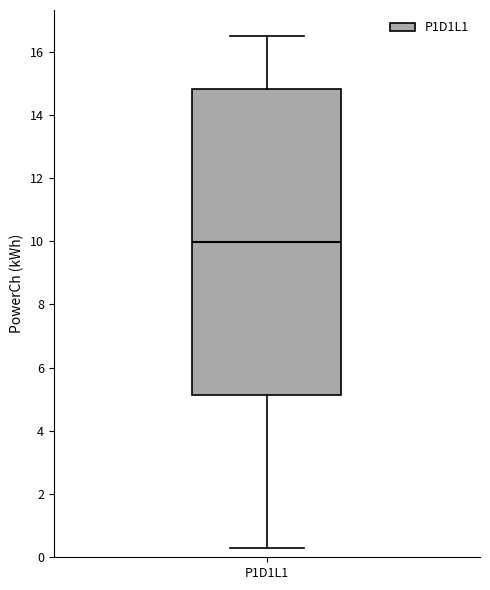

Read this box plot against the y-axis: the position of the median line, the range covered by the box, and the ends of both whiskers. The values are not printed on the chart, so give them approximately, as read against the axis.

median 10.0, box 5.2 to 14.8, whiskers 0.2 to 16.6